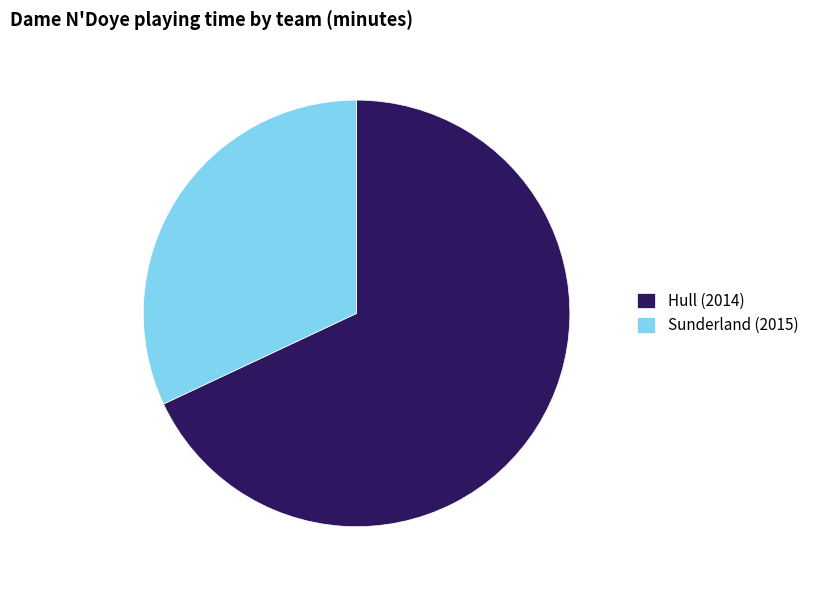

Count the number of slices in the pie.

2